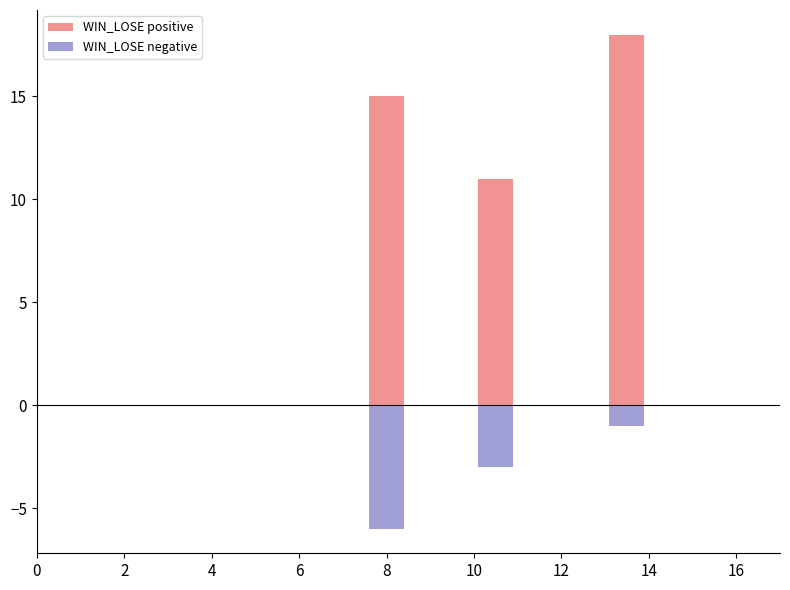

The WIN_LOSE positive series shows 24 at 0. True or false?

False